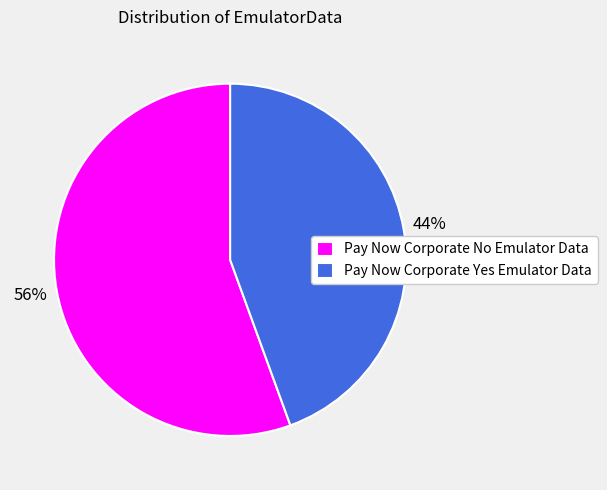

To the nearest percent, what percentage of the pie is Pay Now Corporate No Emulator Data?

56%